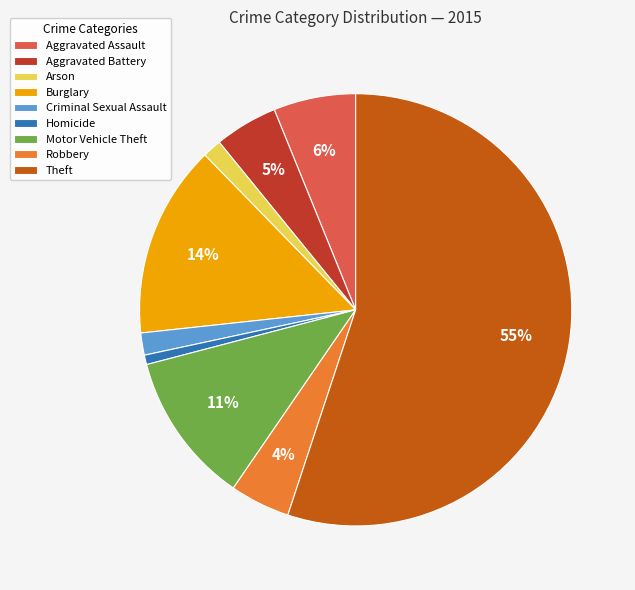

The Aggravated Assault slice represents 6% of the pie. True or false?

True